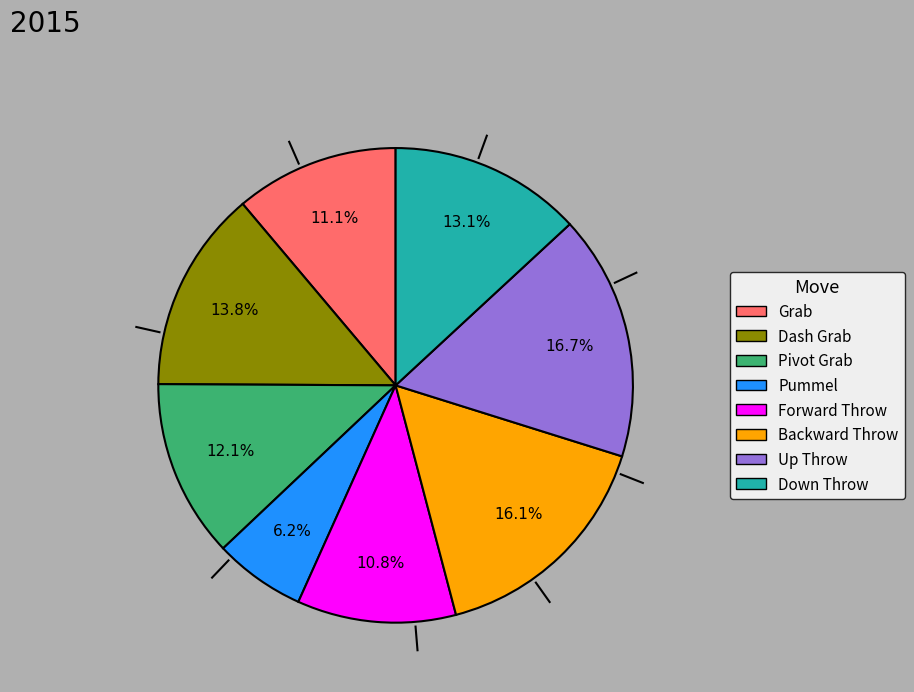

Combined, do Grab and Dash Grab account for over 50%?

No